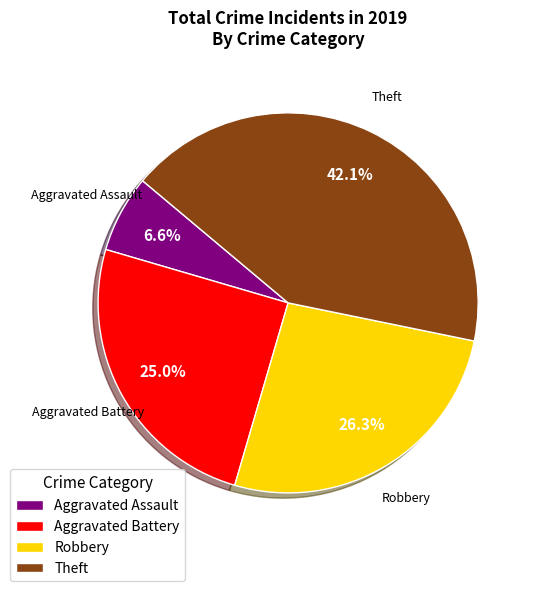

To the nearest percent, what portion does Robbery represent?

26%